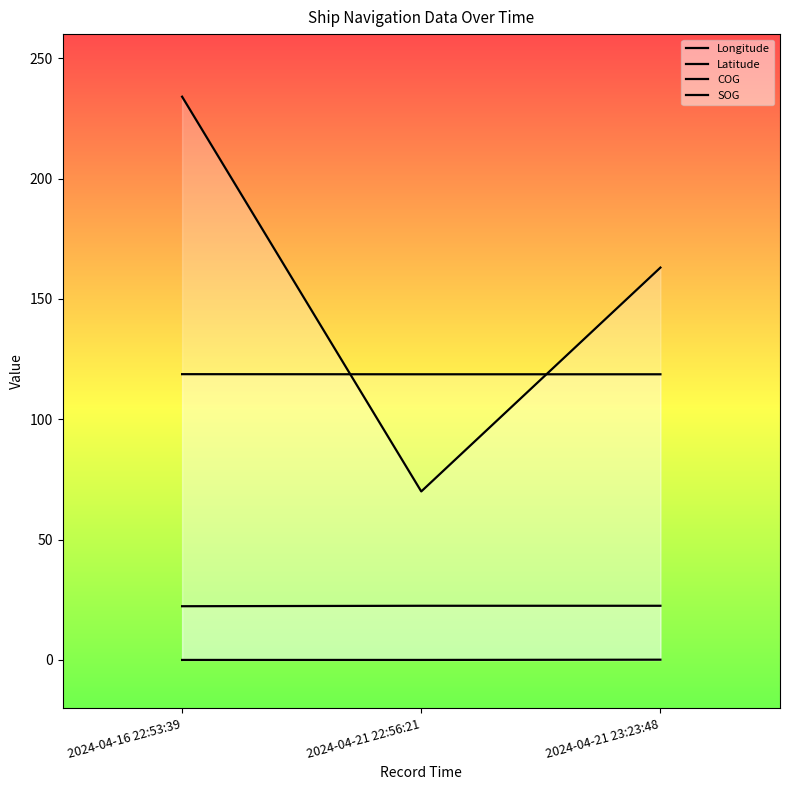

What is the maximum value shown in the chart?

234.0